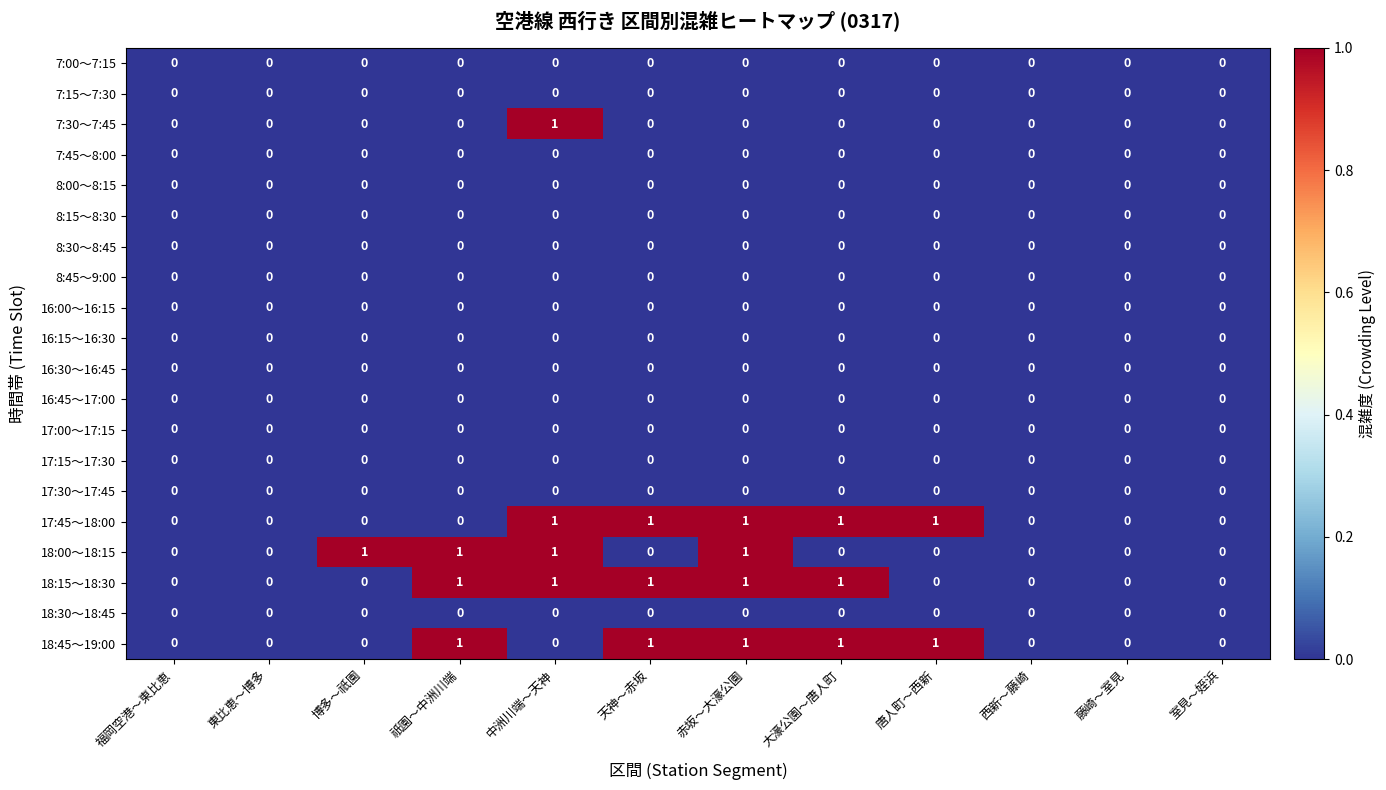

What is the sum of all 18:00～18:15 values?

4